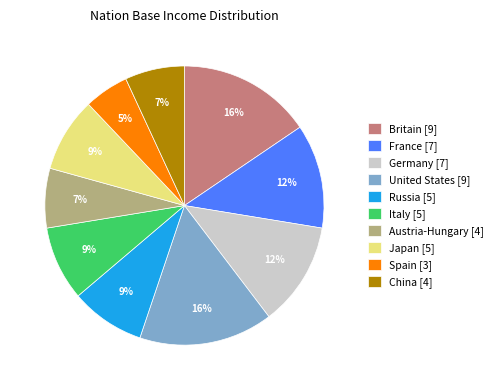

True or false: Spain accounts for 17% of the total.

False